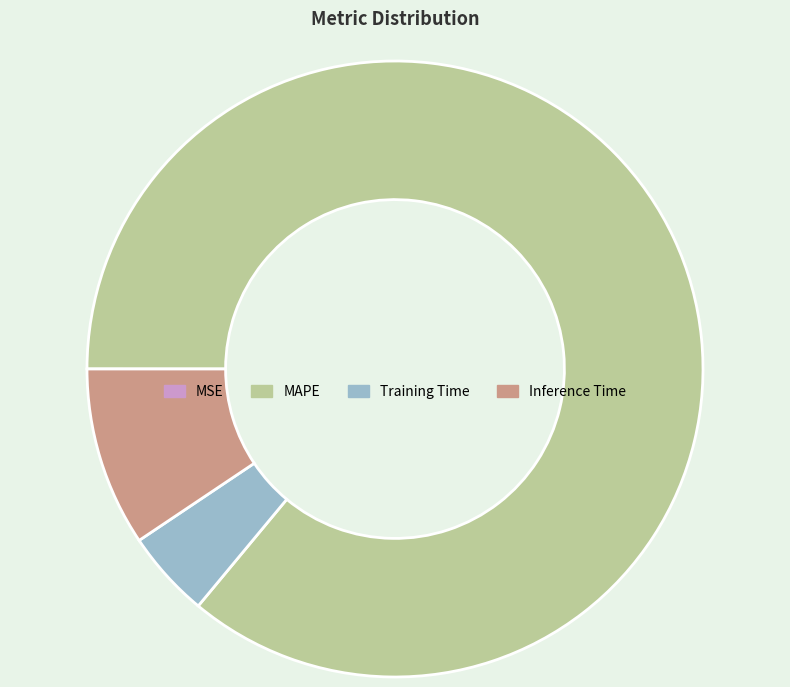

True or false: Inference Time accounts for 3% of the total.

False